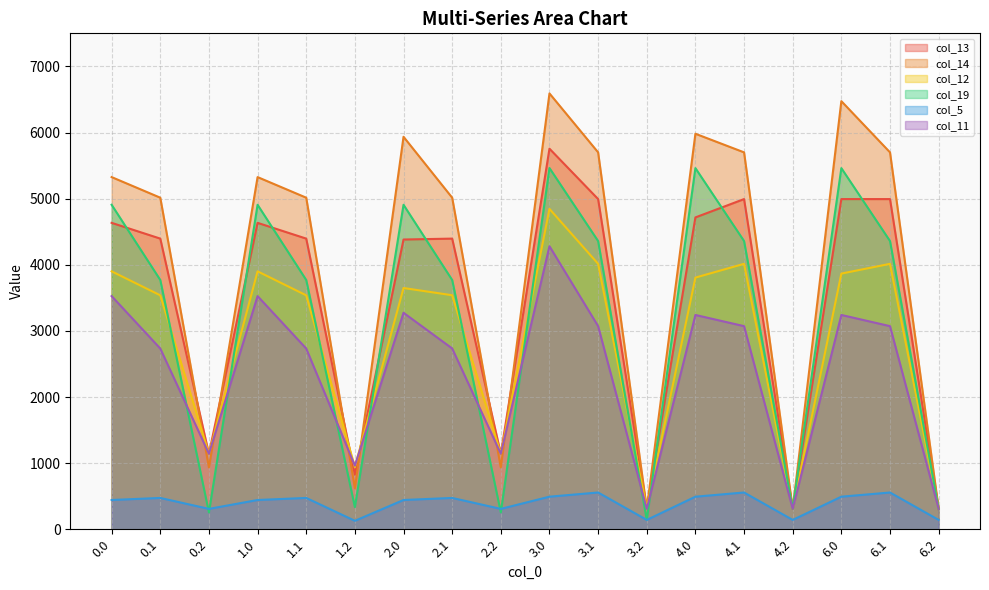

How many lines are shown in the chart?

6